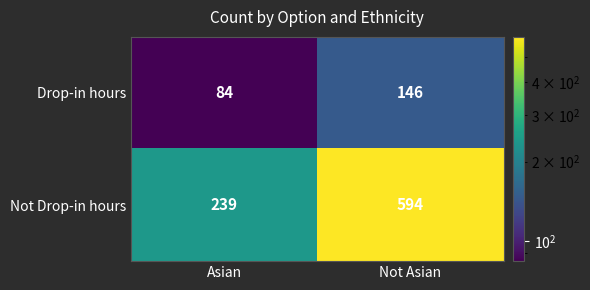

Is it true that Not Drop-in hours equals 385 at Asian?

False